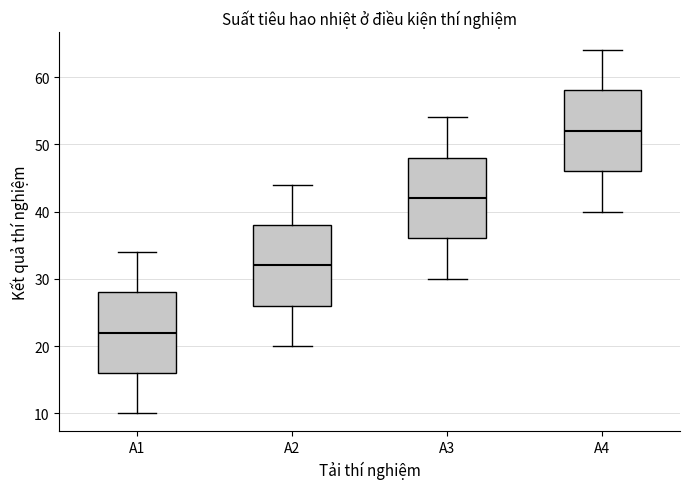

Which box has the highest median line?

A4